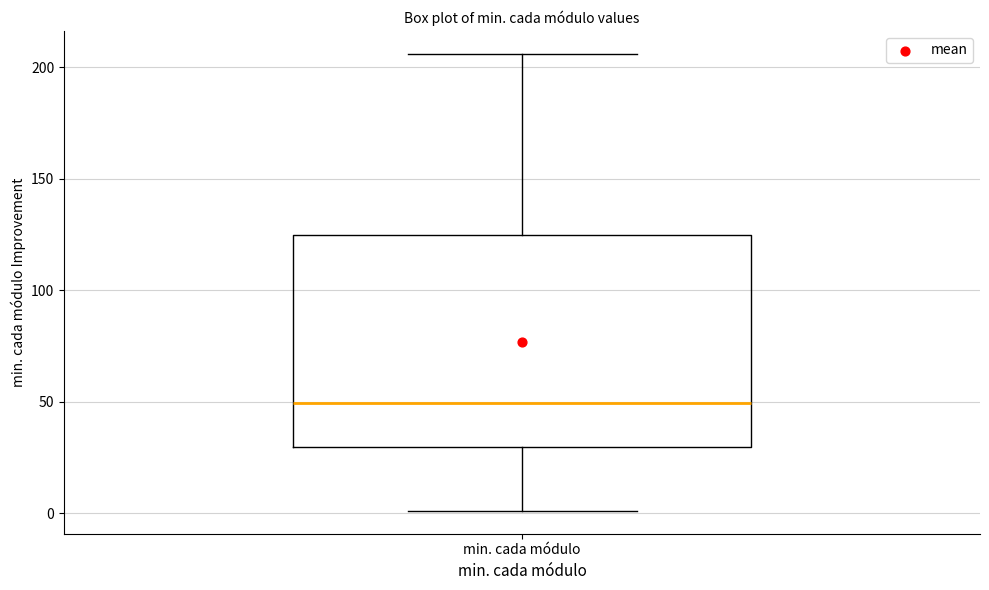

Transcribe this box plot: give where the median line is, the range the box spans, and where the two whiskers end, as read against the y-axis. The values are not printed on the chart, so give them approximately, as read against the axis.

median 50, box 30 to 125, whiskers 0 to 205